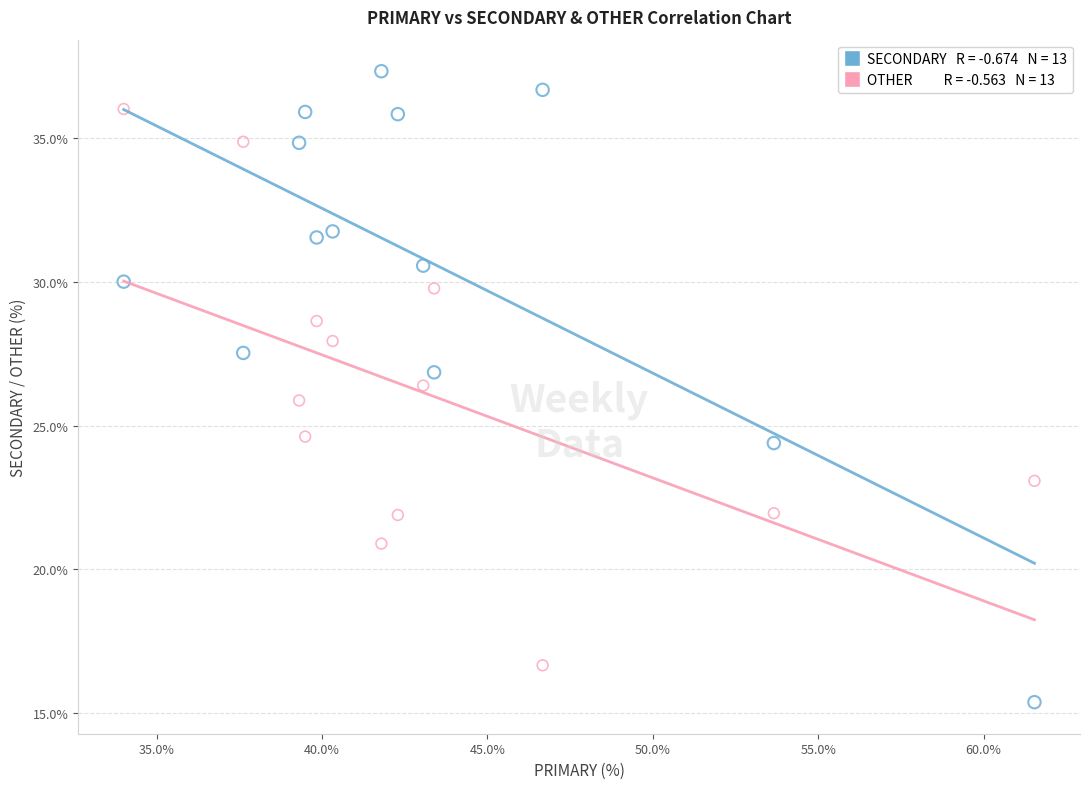

Across all data points, what is the range of X values (max minus min)?

27.5